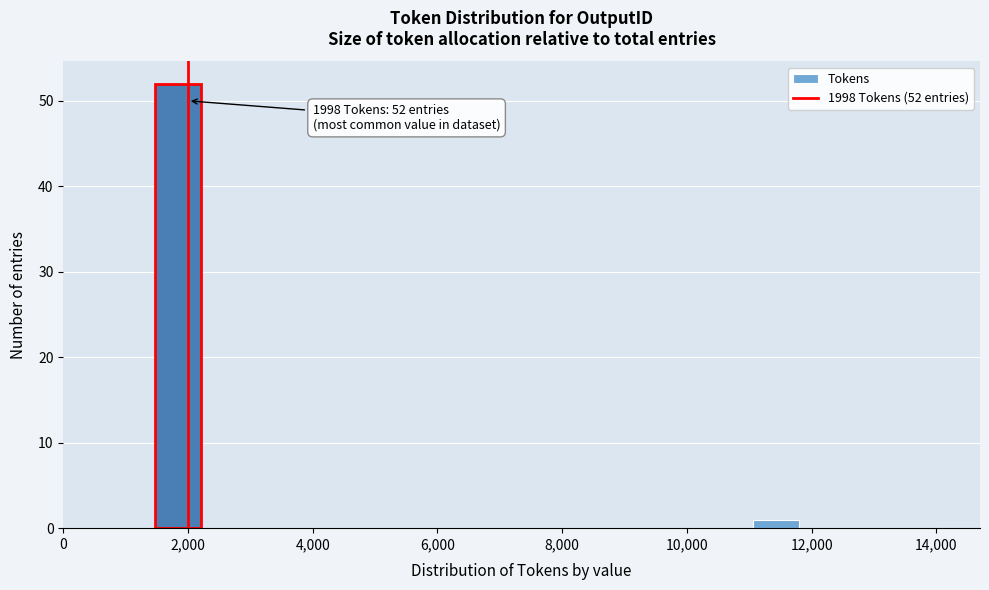

Around what value on the x-axis is the tallest bar? Give the approximate position of its centre, as read against the axis.

1800